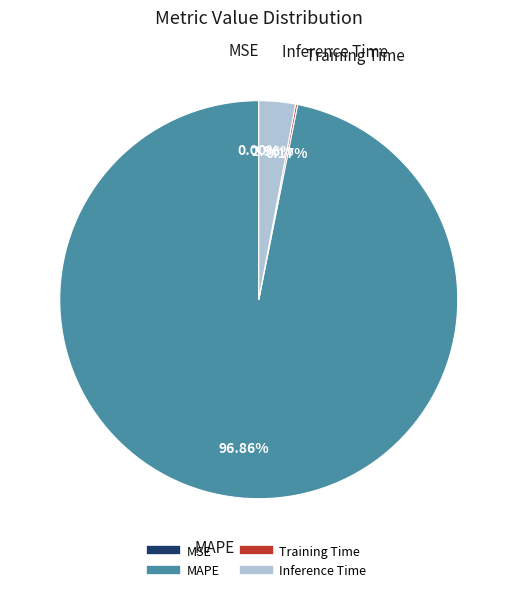

Which category has the biggest portion of the pie?

MAPE